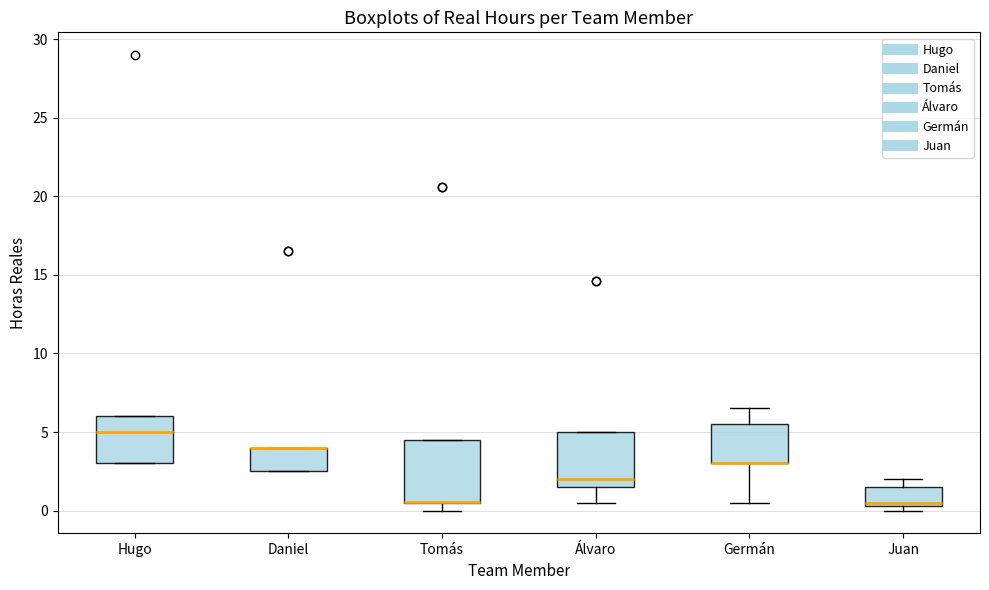

Where is the upper edge of the box for Germán on the y-axis? The values are not printed on the chart, so give them approximately, as read against the axis.

5.5